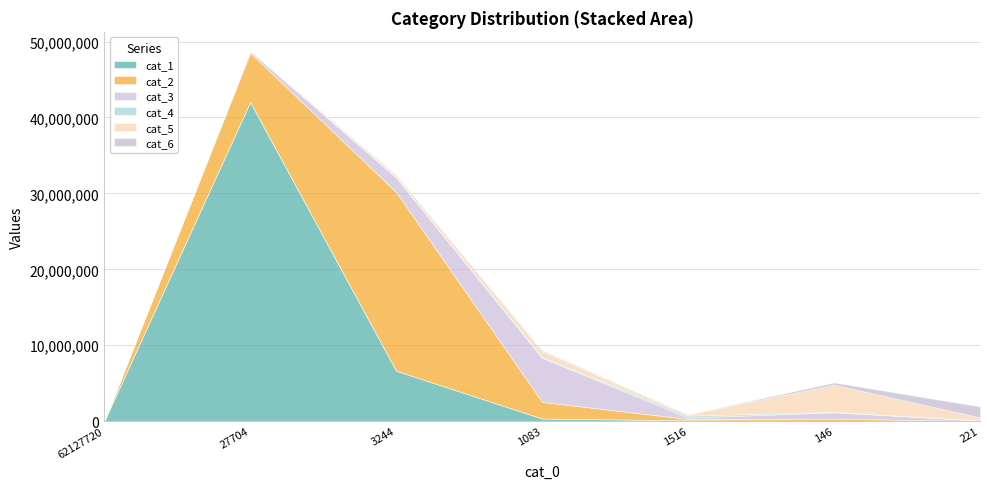

What is the sum of all cat_1 values?

49175223